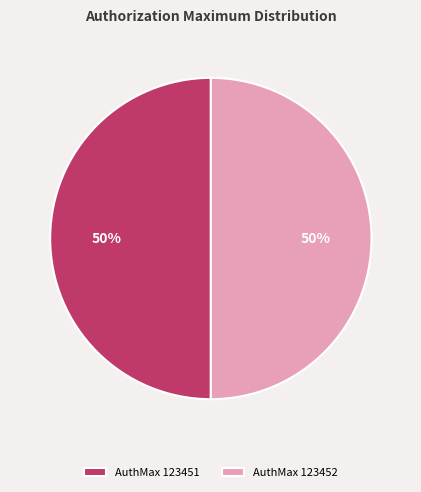

How many slices are in this pie chart?

2